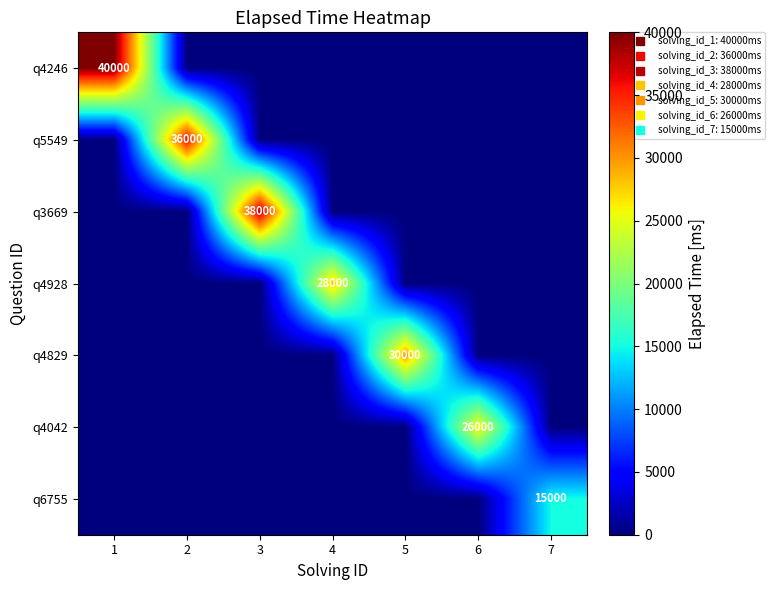

At 3, list the series in order from smallest to largest.

q4246, q5549, q4928, q4829, q4042, q6755, q3669